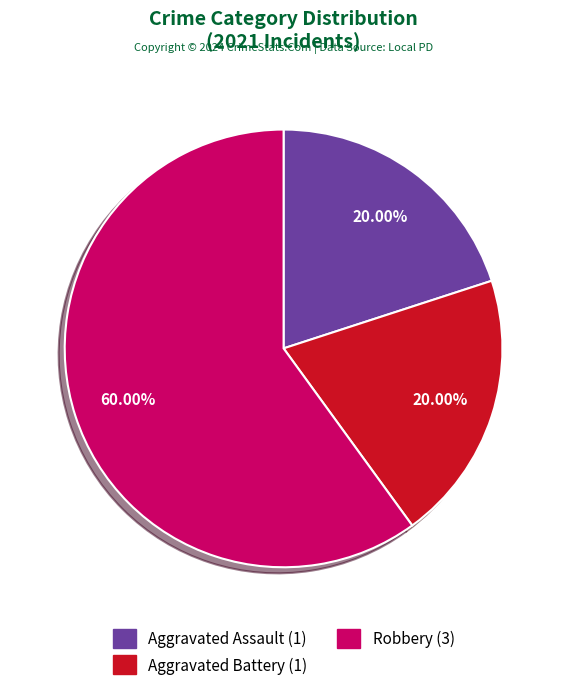

Is the sum of Aggravated Battery and Aggravated Assault greater than half?

No